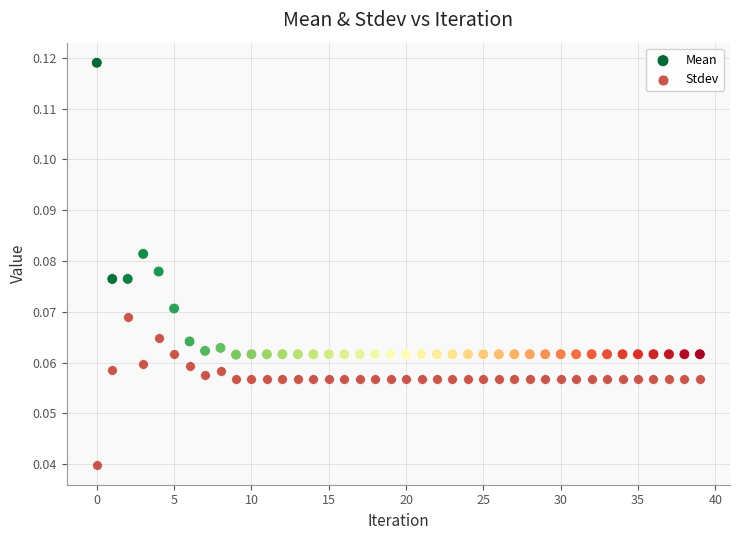

Which series has the largest Y range (max minus min)?

Mean